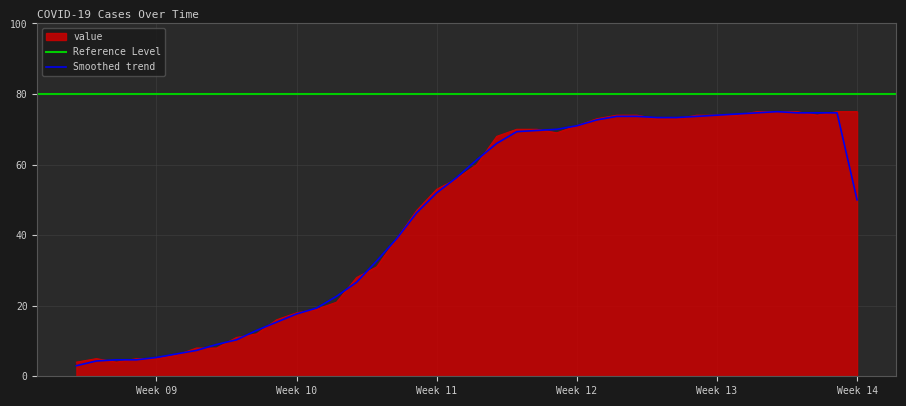

The value at 2020-03-07 is 4. True or false?

False